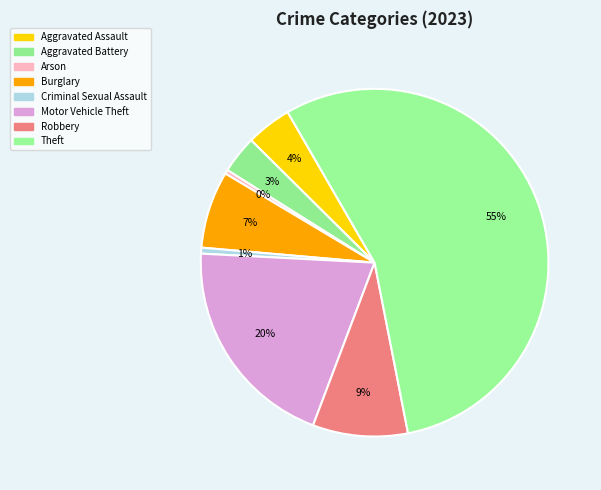

The Arson slice represents 0% of the pie. True or false?

True